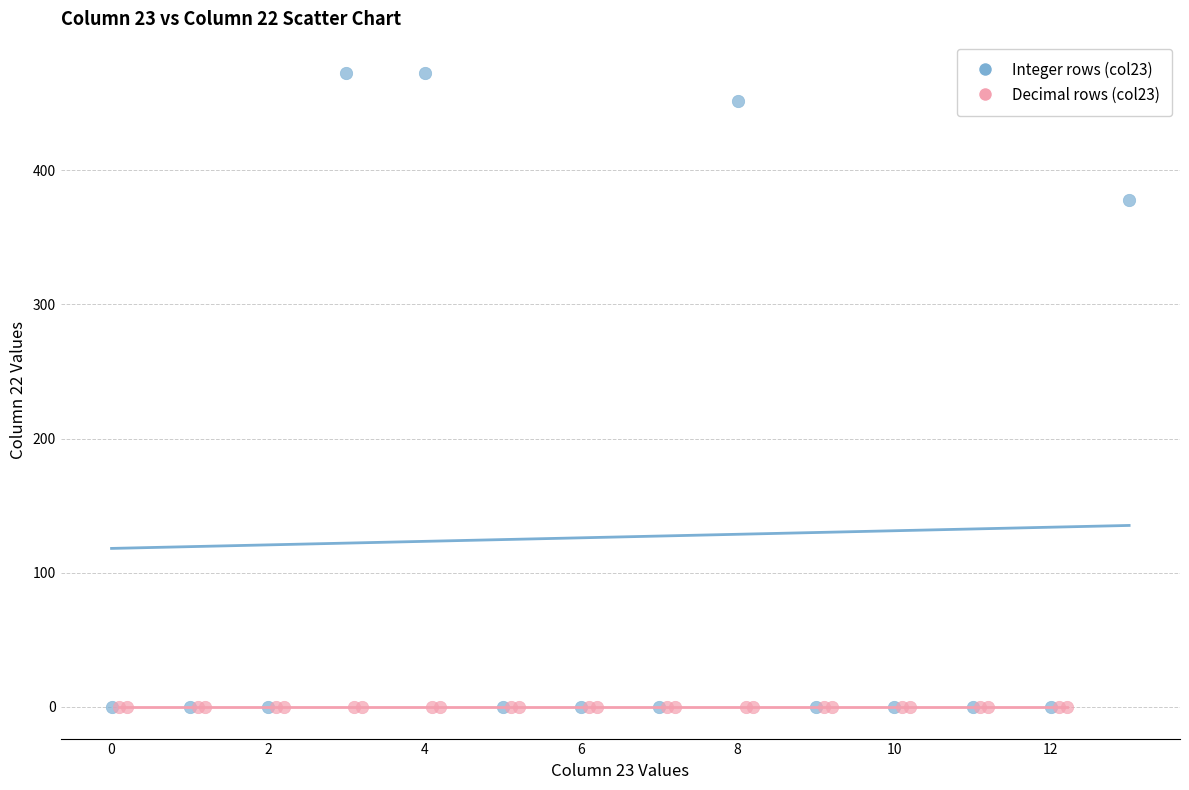

Which series contains the highest Y value?

Integer rows (col23)